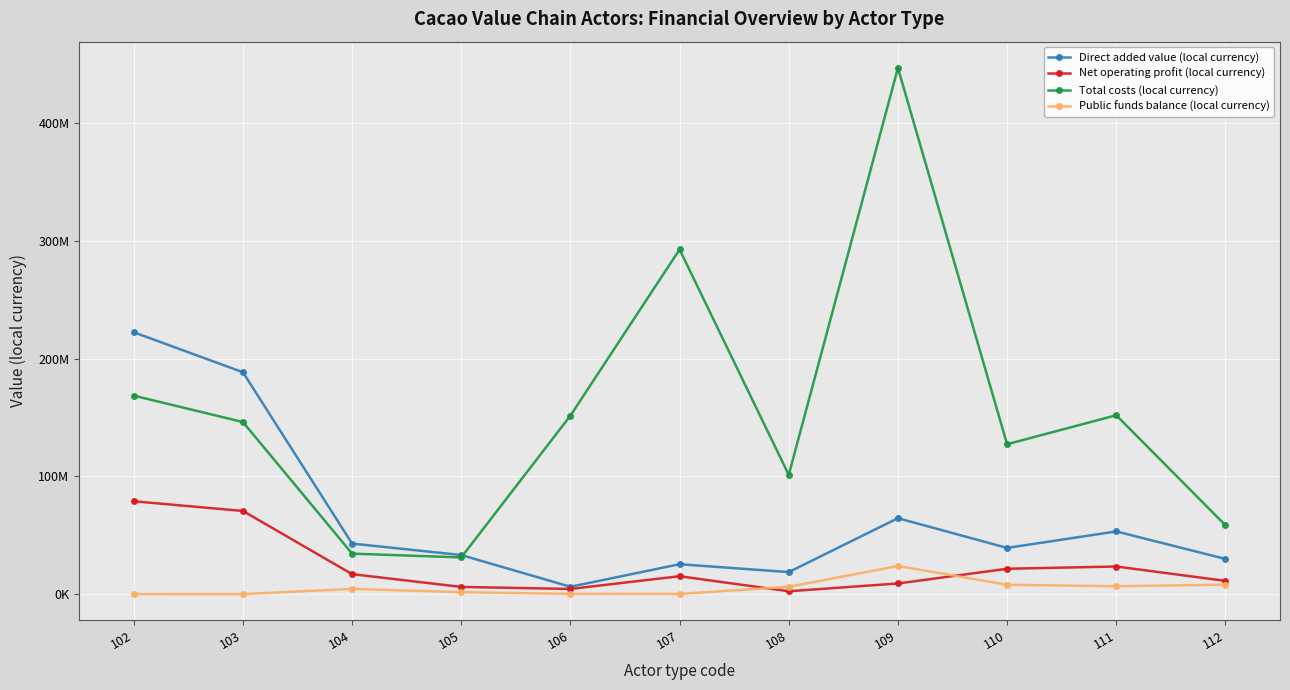

Does the chart have visible grid lines?

Yes